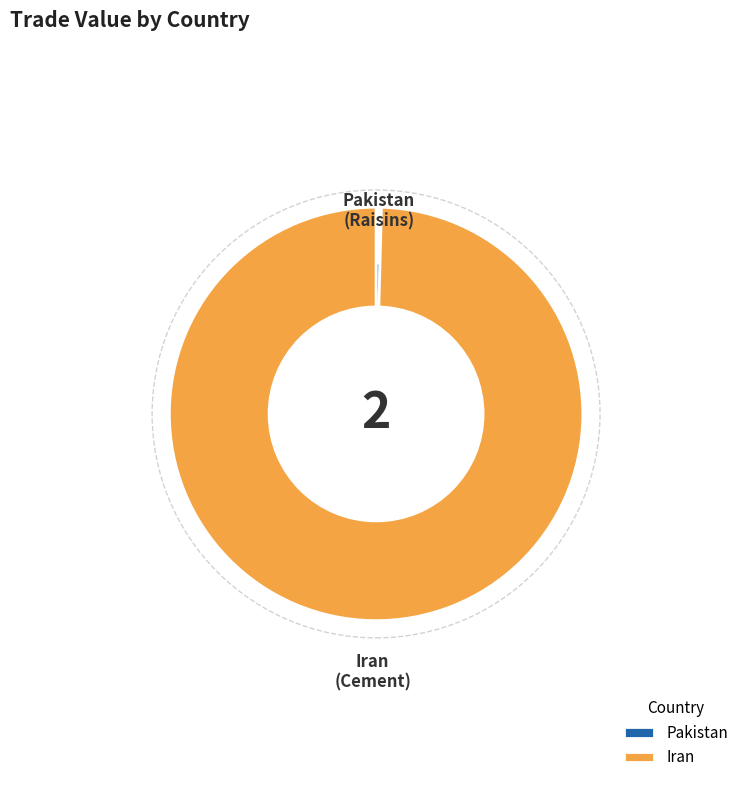

Approximately how many times larger is the value at Iran compared to Pakistan?

240.0